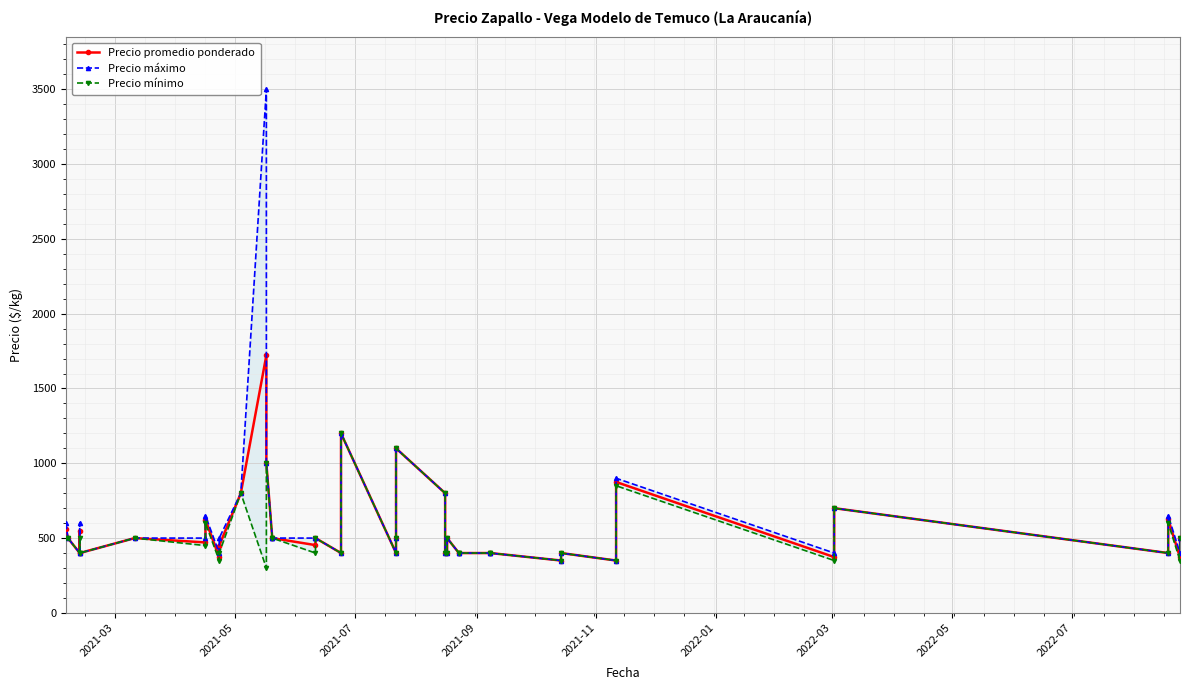

What is the value of the Precio promedio ponderado point at the 26th from the left?

500